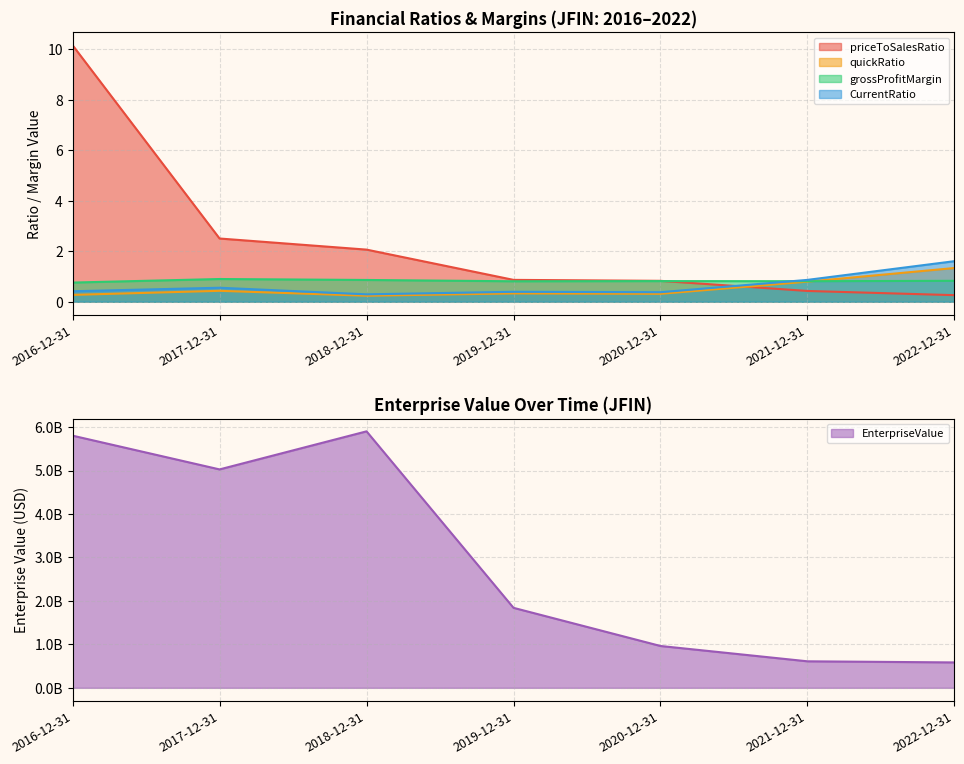

Reading right to left, what are all the values shown in this chart?

EnterpriseValue: 584300283.8	610047945.5	962578657.8	1840412200.9	5901150145.0	5025315541.2	5801874832.5
priceToSalesRatio: 0.3	0.4	0.8	0.9	2.1	2.5	10.2
quickRatio: 1.3	0.8	0.3	0.3	0.2	0.4	0.3
grossProfitMargin: 0.8	0.8	0.8	0.8	0.9	0.9	0.8
CurrentRatio: 1.6	0.9	0.4	0.4	0.3	0.6	0.4